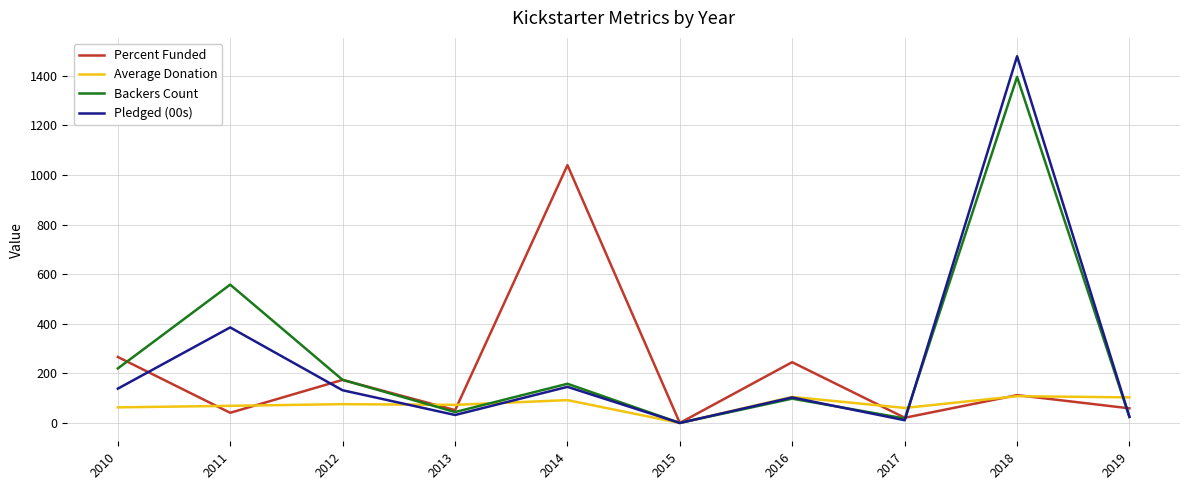

Which series has the largest range (max minus min)?

Pledged (00s)